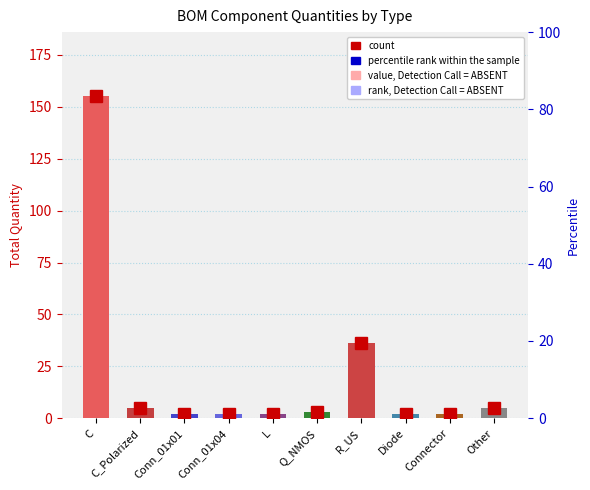

Where does the data first go above 3?

C